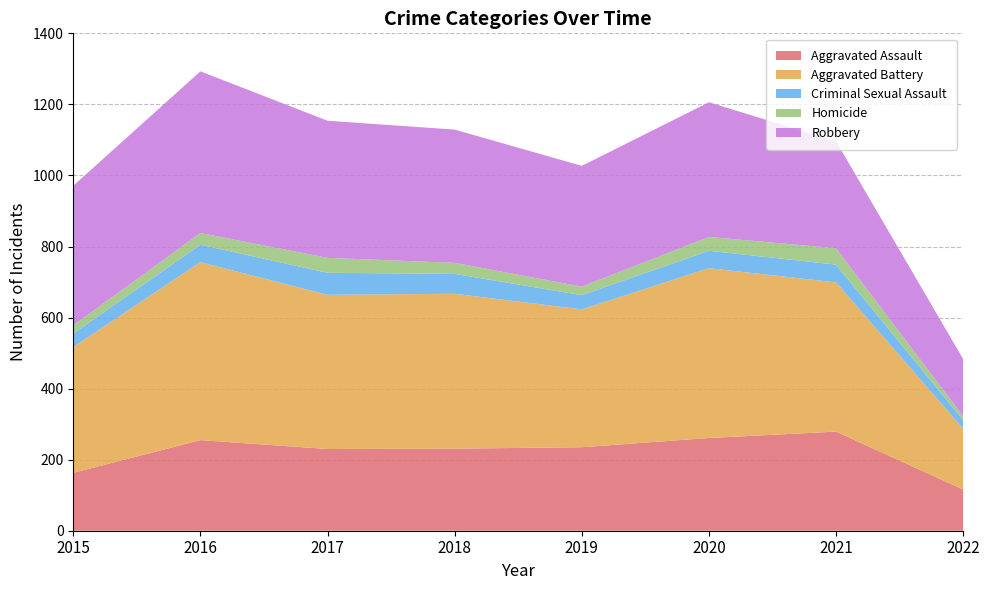

Reading right to left, transcribe all the data shown in this chart.

Aggravated Assault: 2022=116	2021=279	2020=261	2019=235	2018=231	2017=230	2016=255	2015=163
Aggravated Battery: 2022=171	2021=420	2020=478	2019=388	2018=436	2017=434	2016=501	2015=354
Criminal Sexual Assault: 2022=24	2021=50	2020=49	2019=40	2018=56	2017=62	2016=49	2015=38
Homicide: 2022=11	2021=46	2020=39	2019=24	2018=31	2017=42	2016=33	2015=23
Robbery: 2022=161	2021=301	2020=379	2019=340	2018=375	2017=386	2016=455	2015=393